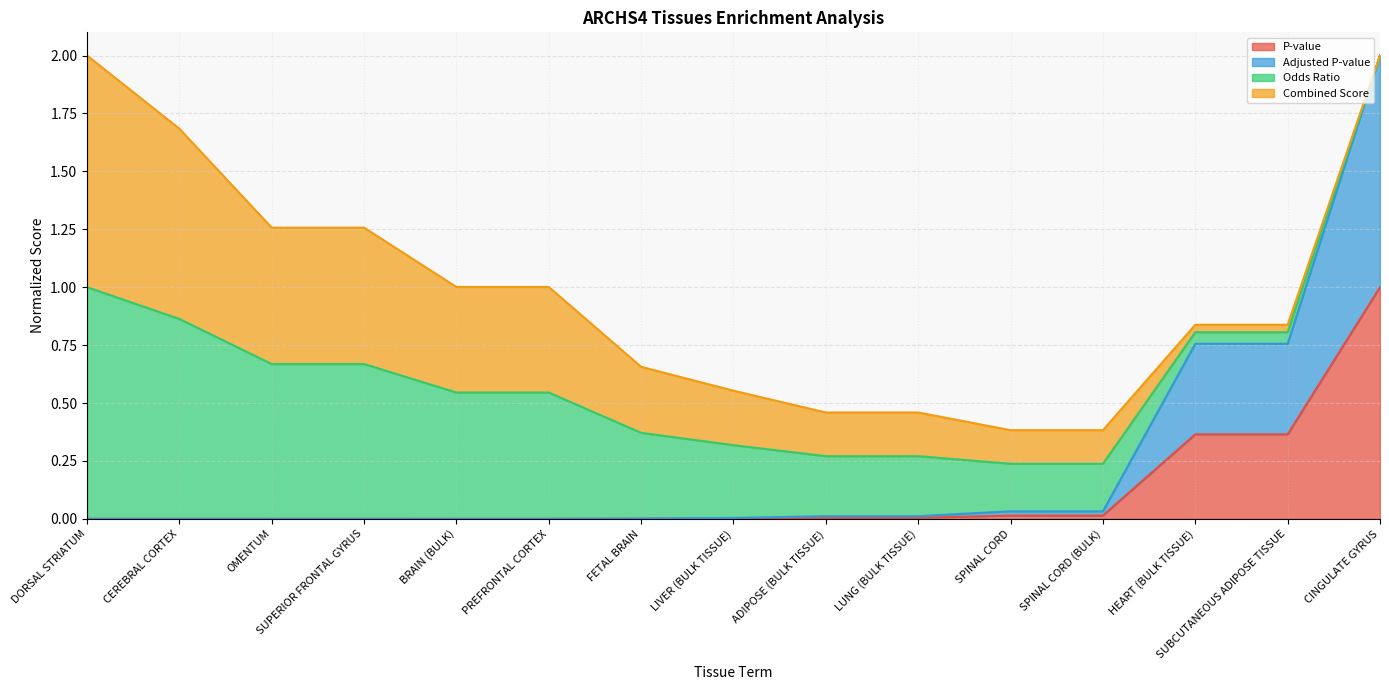

What is the maximum value for P-value?

1.0